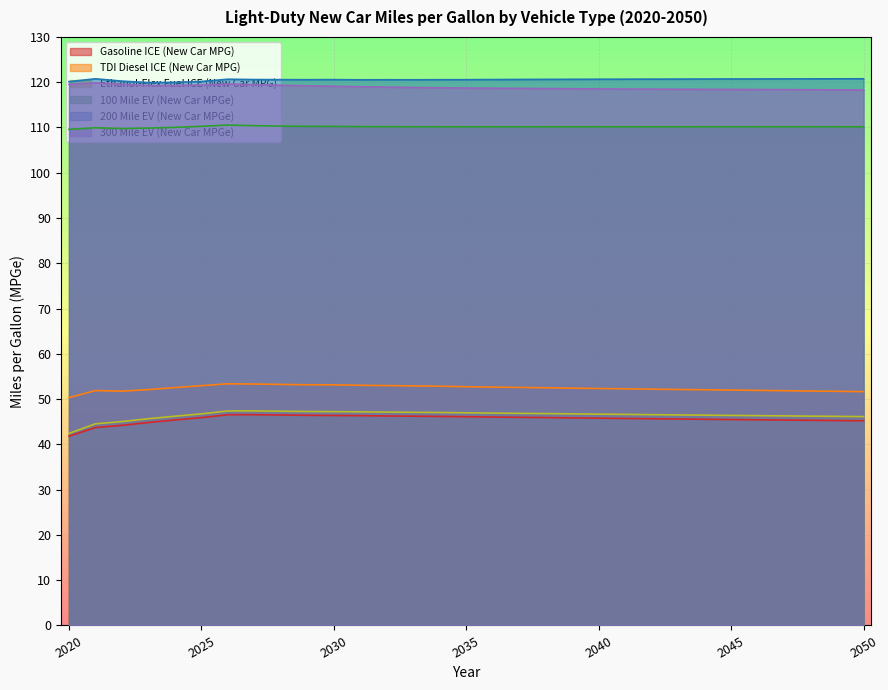

What is the sum of the Gasoline ICE (New Car MPG) values at 2041 and 2030?

92.1